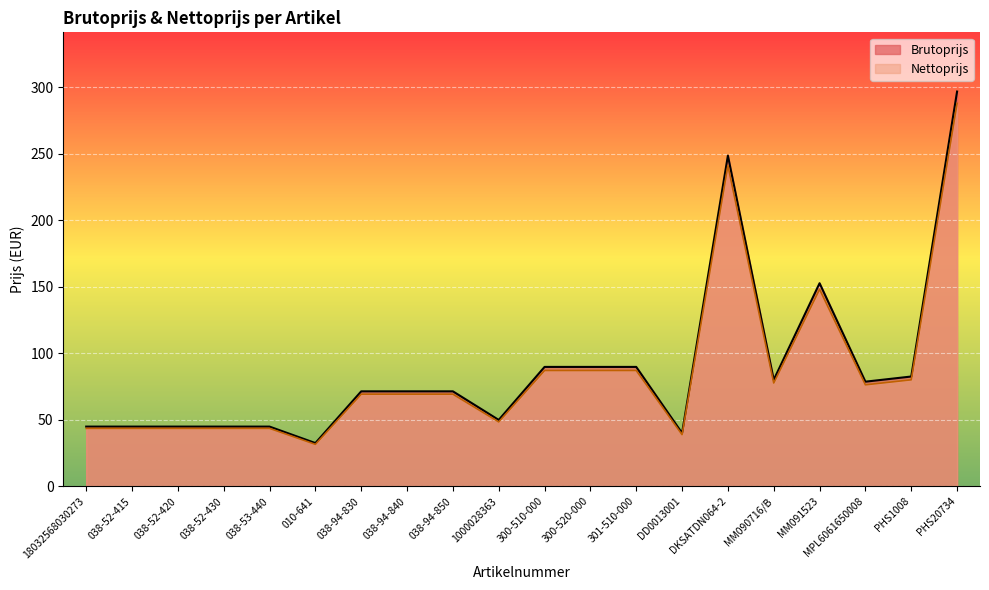

True or false: Brutoprijs has more than 0 interior local peaks.

True